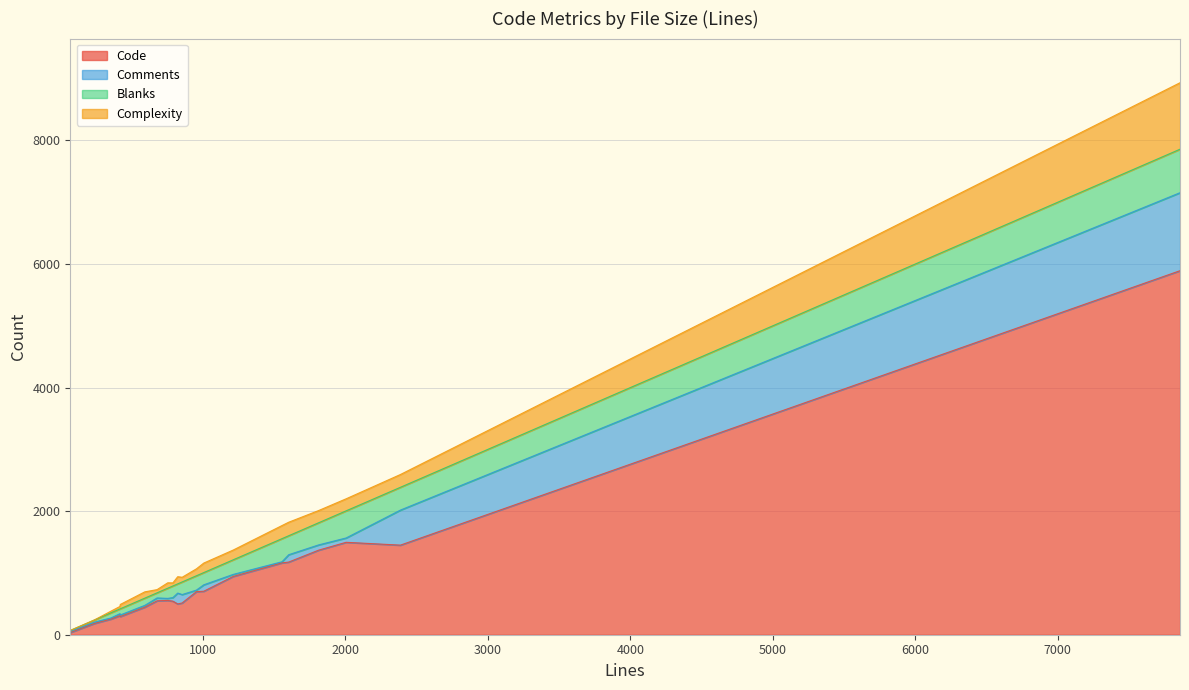

What is the highest value of the Code series?

5892